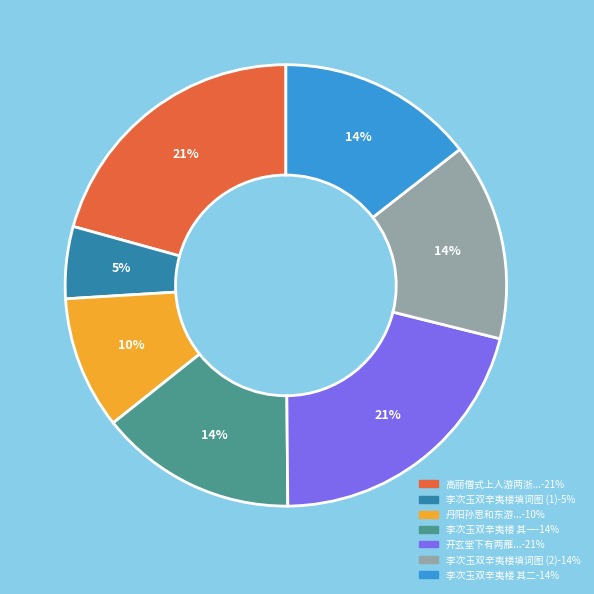

To the nearest percent, what is the difference between the largest and smallest slice percentages?

16%